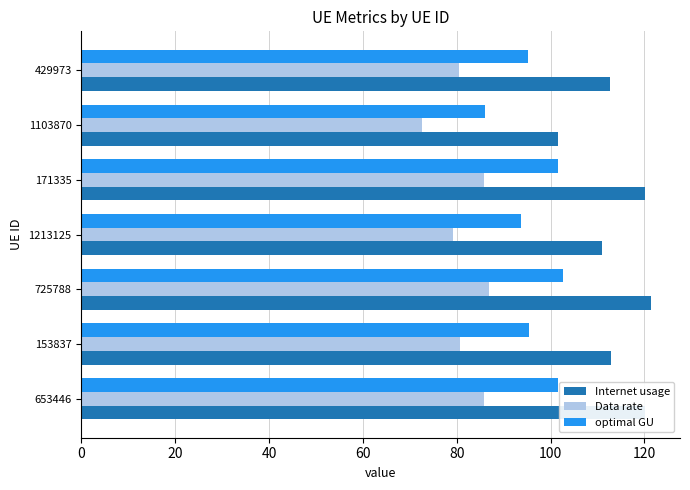

Which series has the largest total across all categories?

Internet usage